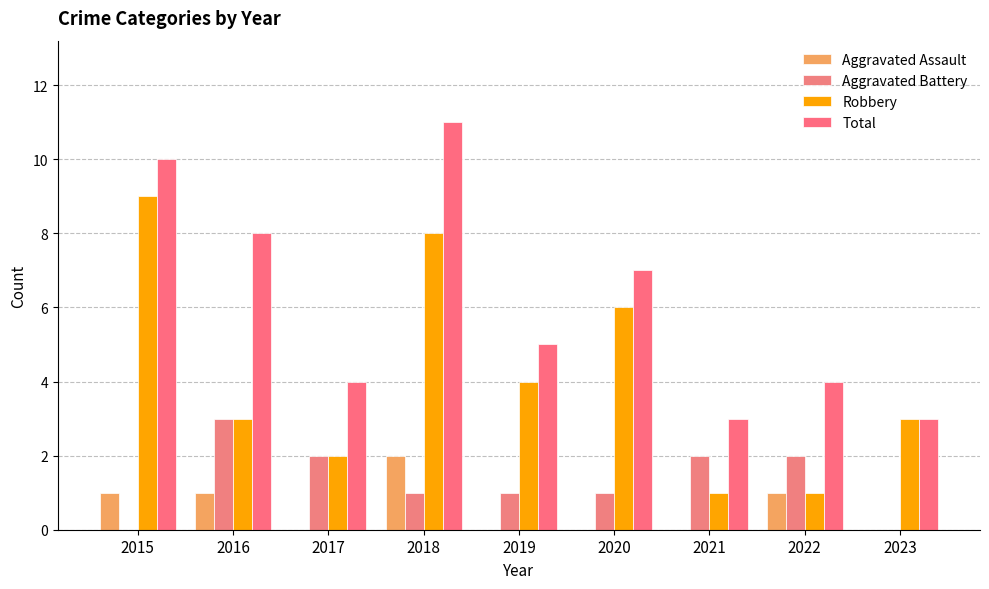

How many data points does each series have?

9